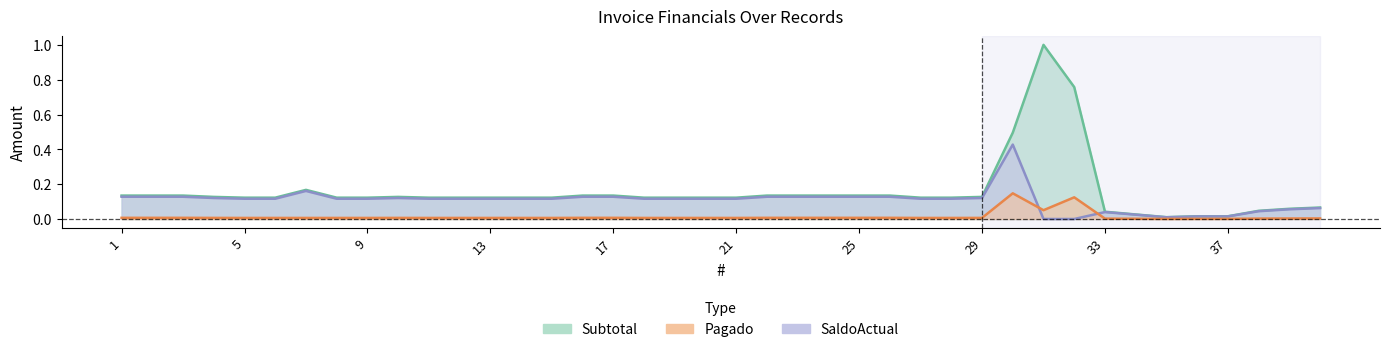

What is the value of the Subtotal point at the 18th from the left?

0.1